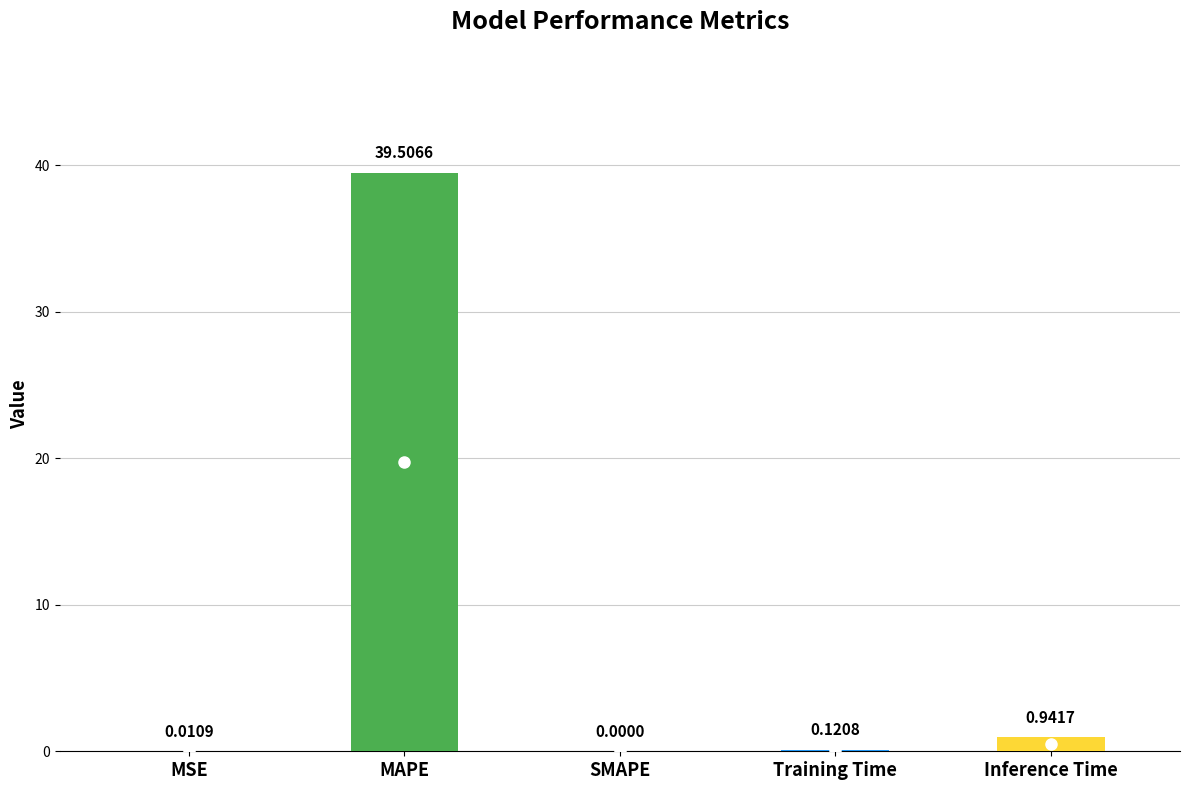

How many data points does each series have?

5